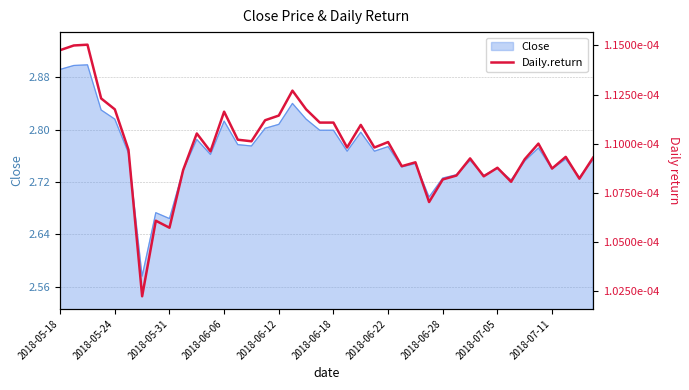

The chart shows a value of 0.0 at 2018-06-06. True or false?

False